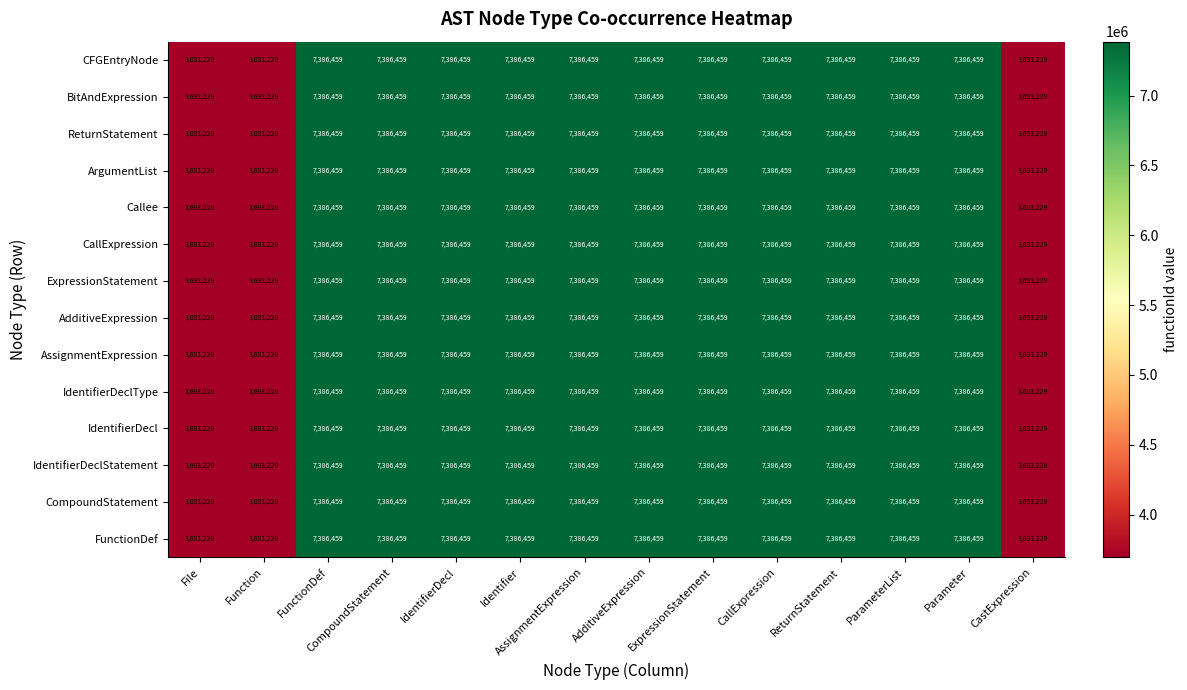

Is it true that CallExpression equals 7386459 at ExpressionStatement?

True